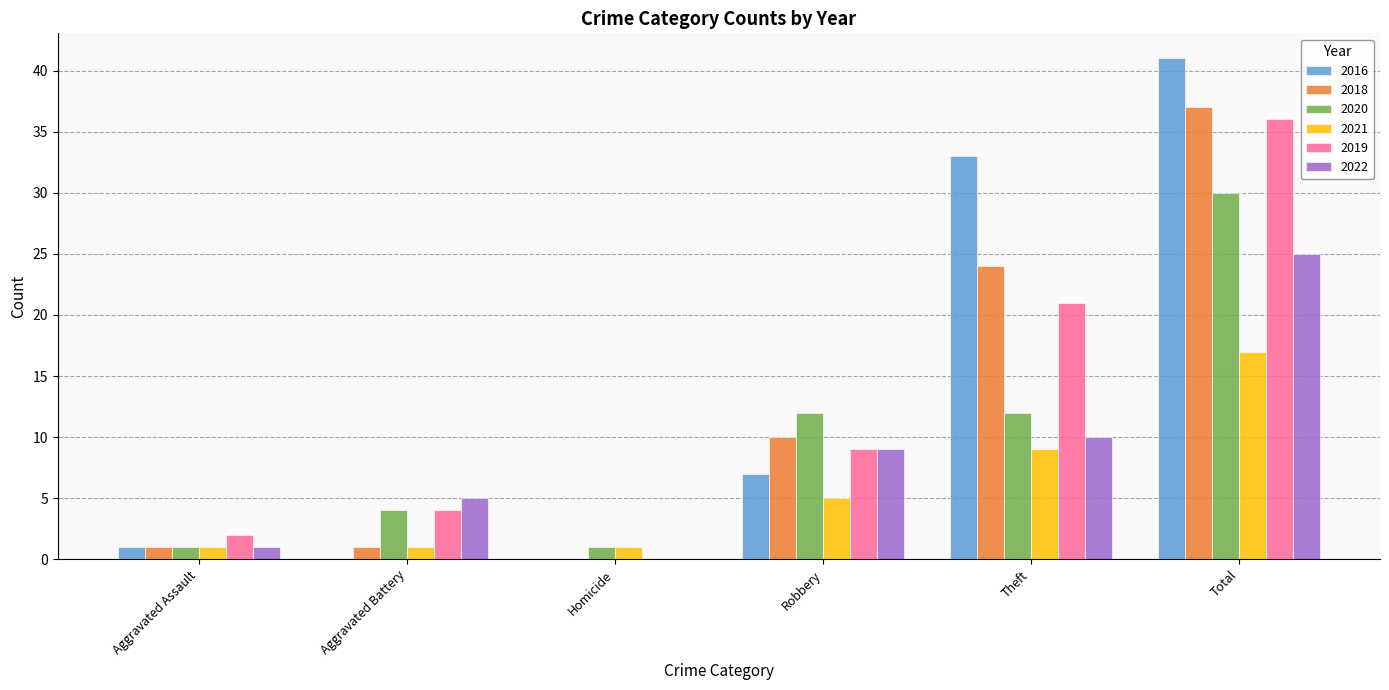

At which category is the sum across all series the highest?

Total